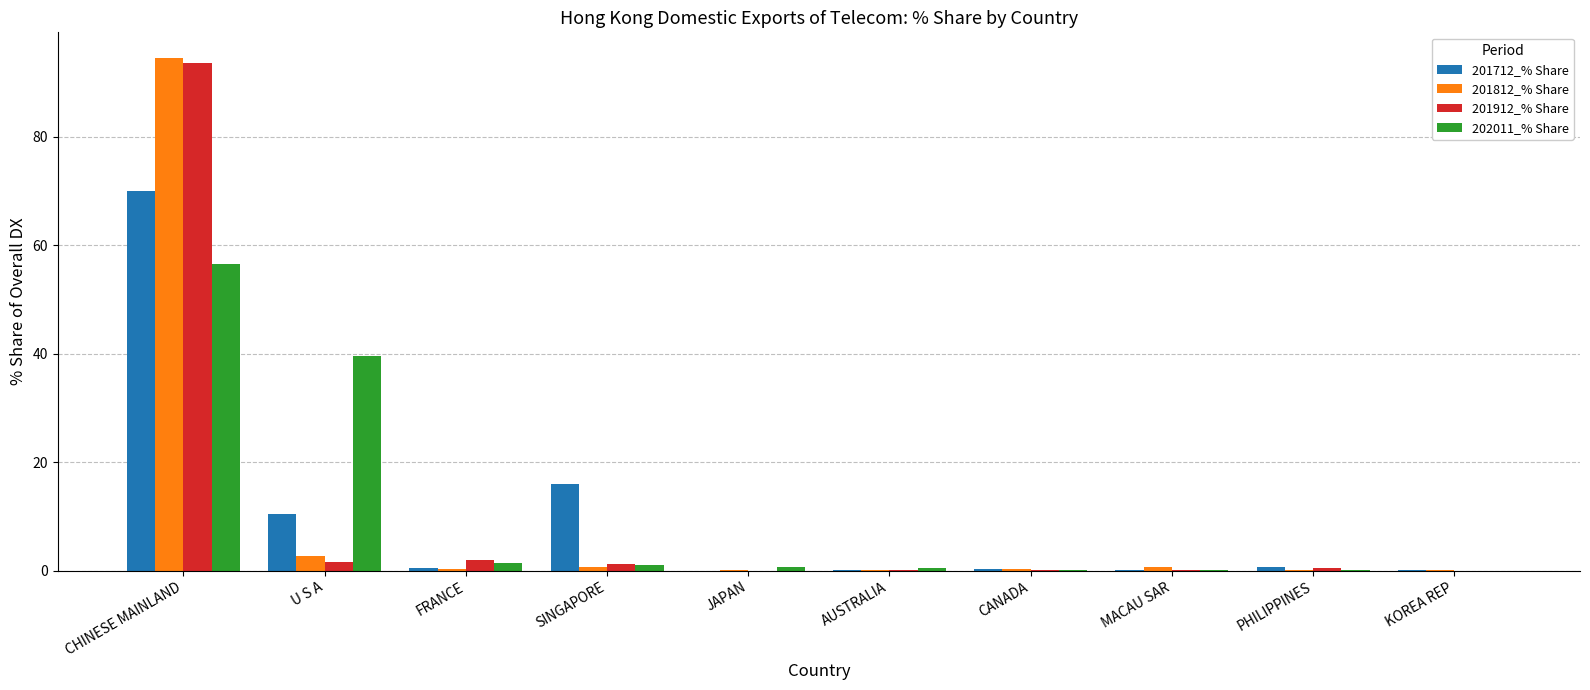

How many groups of bars are there?

10